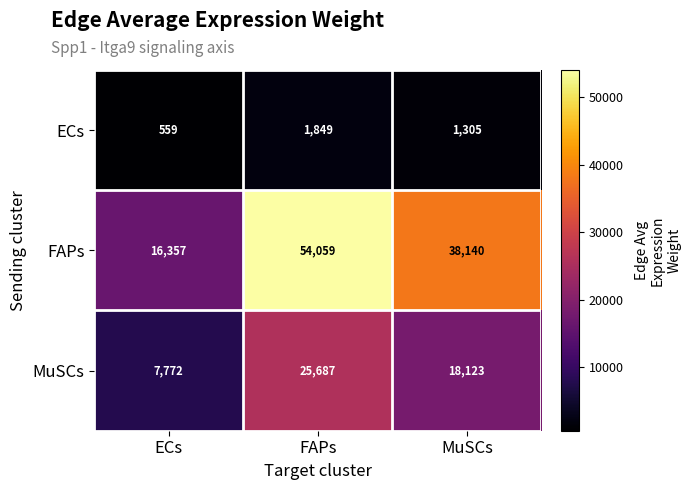

What is the average value of the MuSCs series?

17194